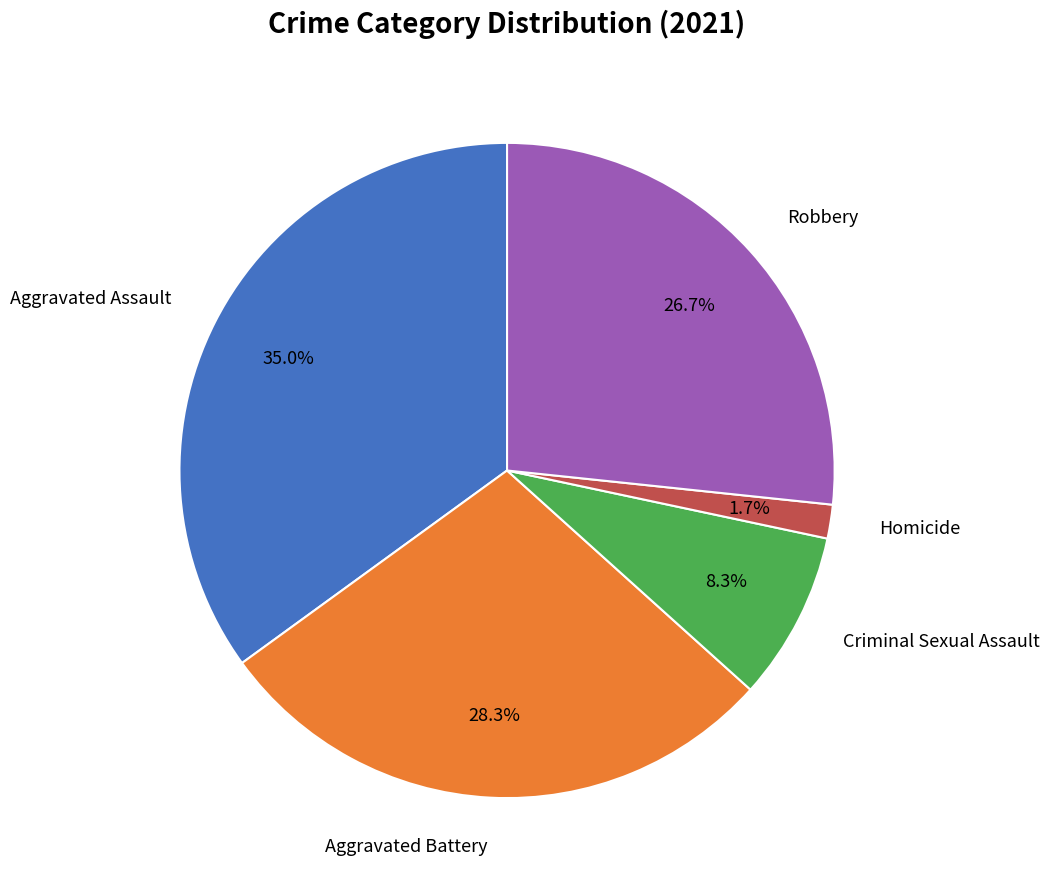

Is there any slice that represents more than half of the pie?

No